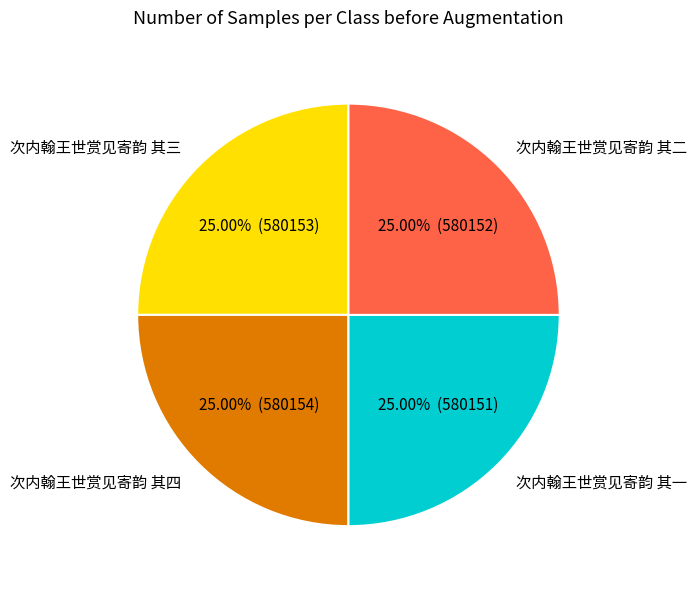

To the nearest percent, what portion does 次内翰王世赏见寄韵 其二 represent?

25%